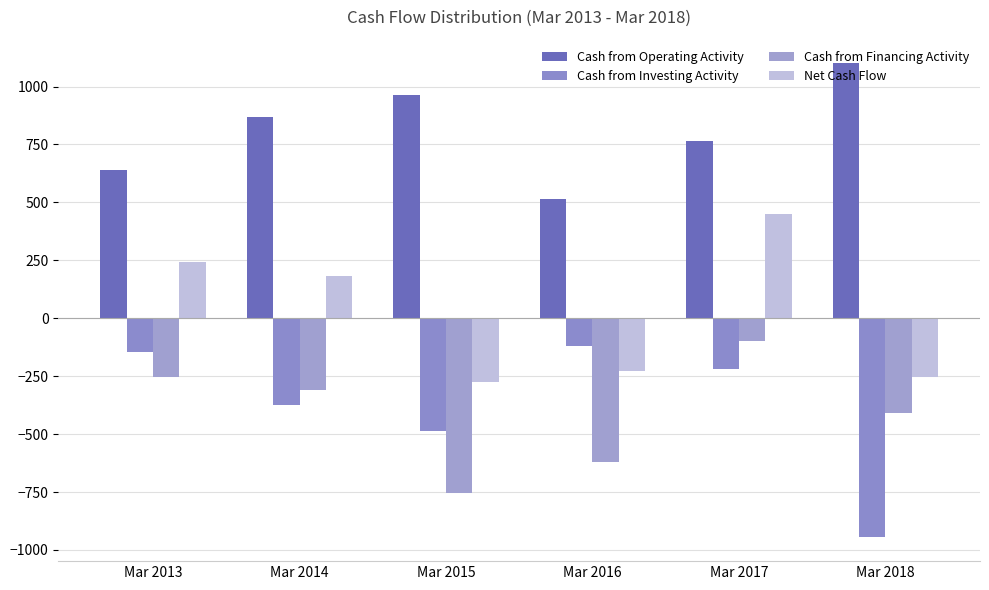

What is the value of the Cash from Operating Activity bar at the 5th from the left?

767